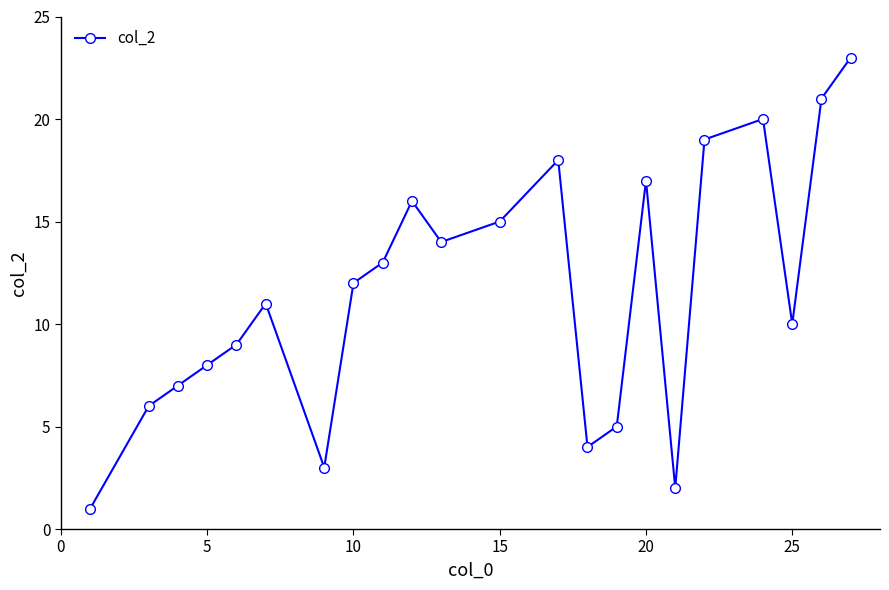

What is the sum of all values?

254